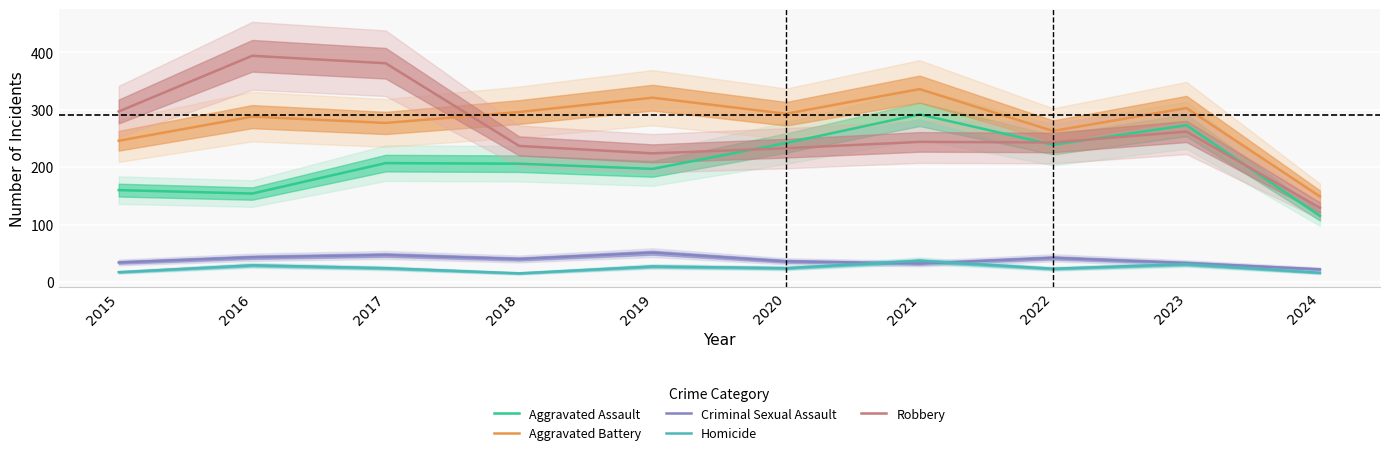

What is the value of the Criminal Sexual Assault point at the 7th from the left?

32